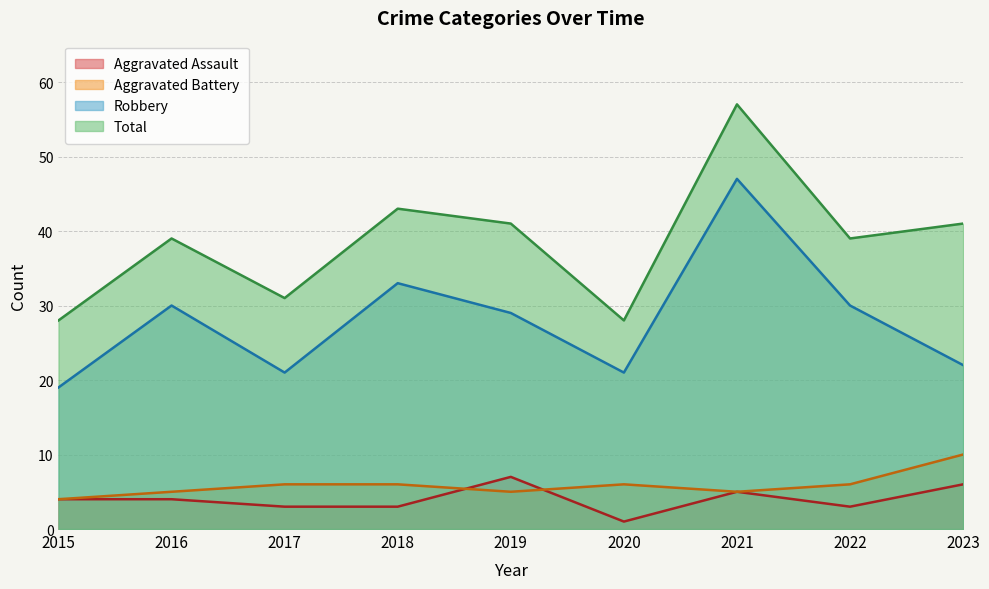

Which series has the largest range (max minus min)?

Total